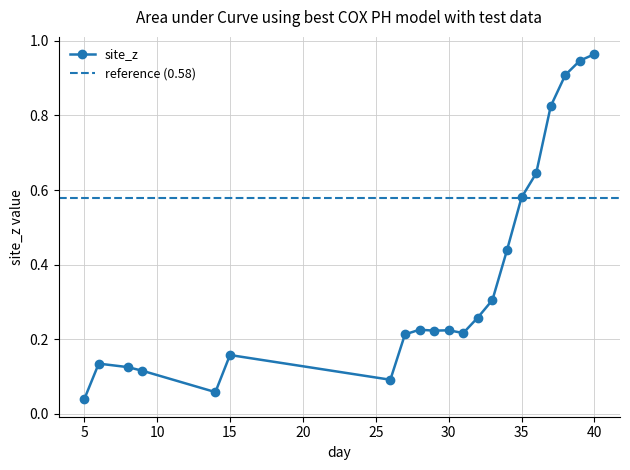

What is the difference between the second highest and second lowest values?

0.9